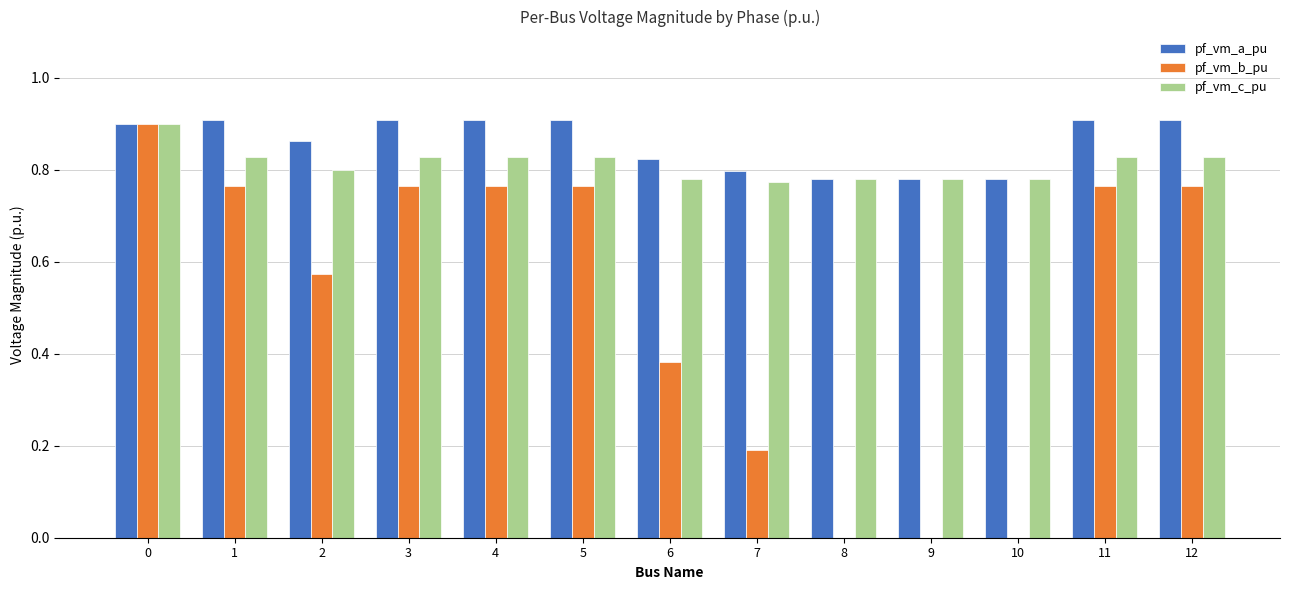

What is the total value across all series at 4?

2.5